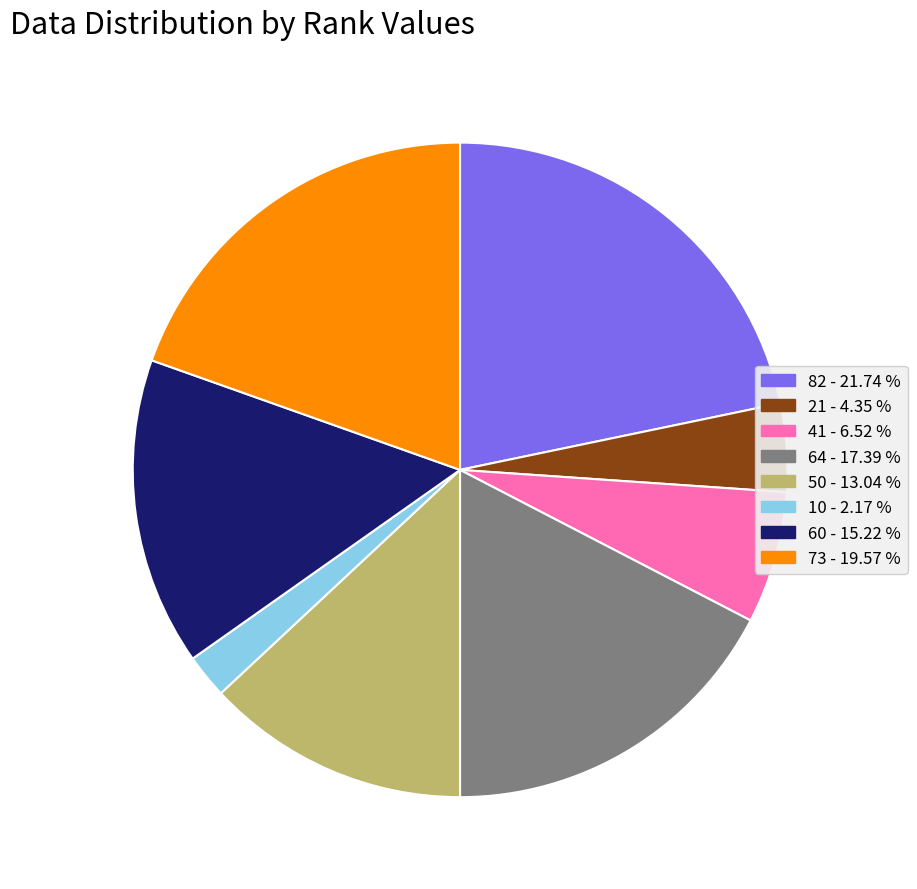

What is the smallest slice in the pie chart?

10